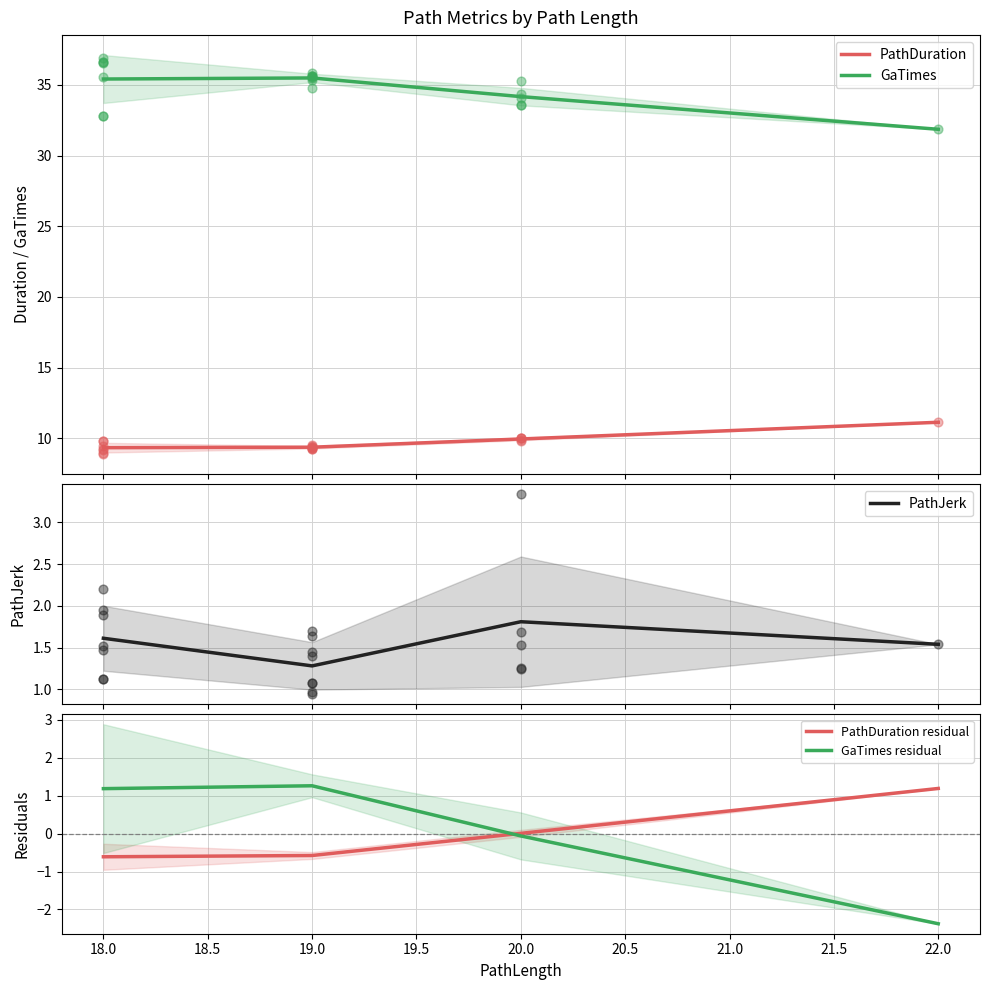

What is the highest value of the GaTimes series?

35.5